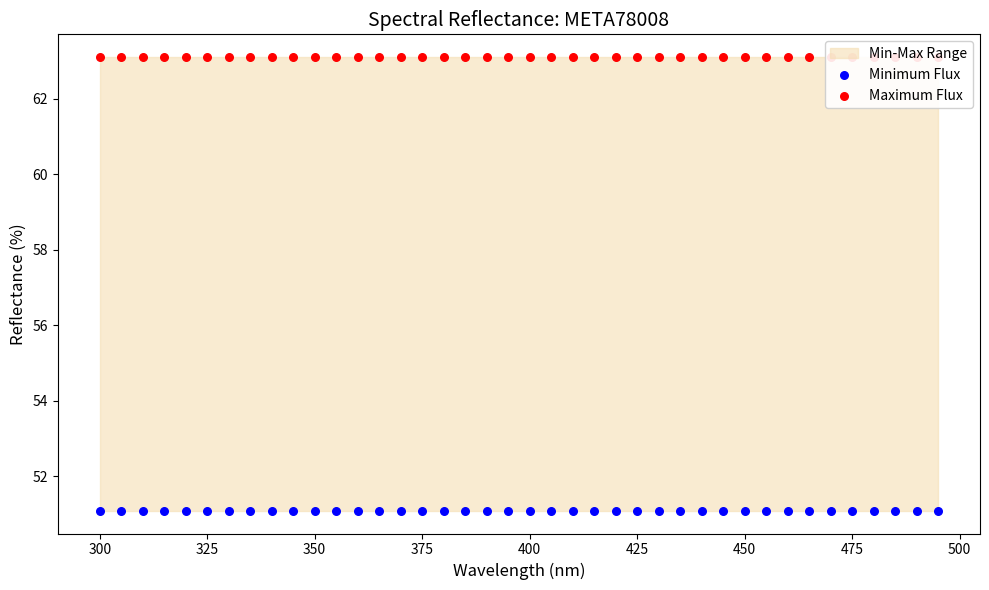

Which series has the largest Y range (max minus min)?

Minimum Flux